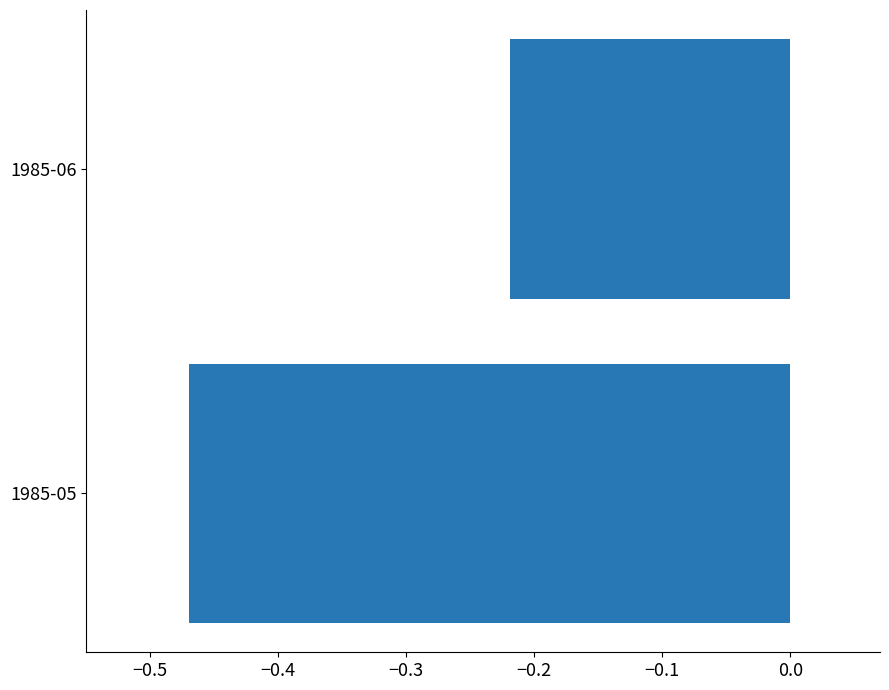

Which label corresponds to the smallest value in the chart?

1985-05